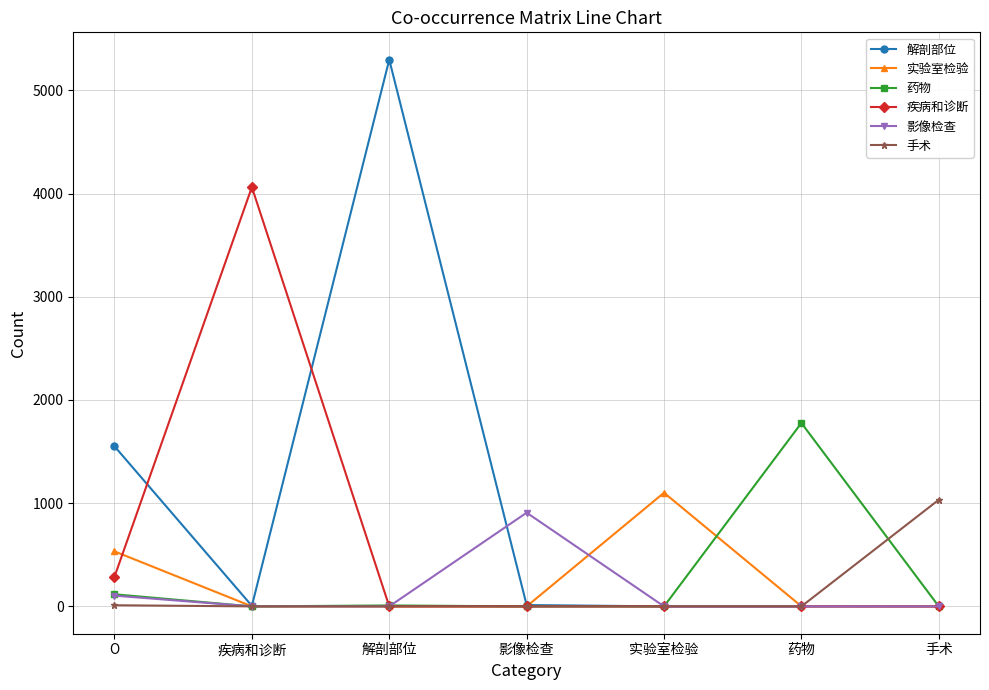

True or false: 解剖部位 has more than 2 points higher than both neighbors.

False